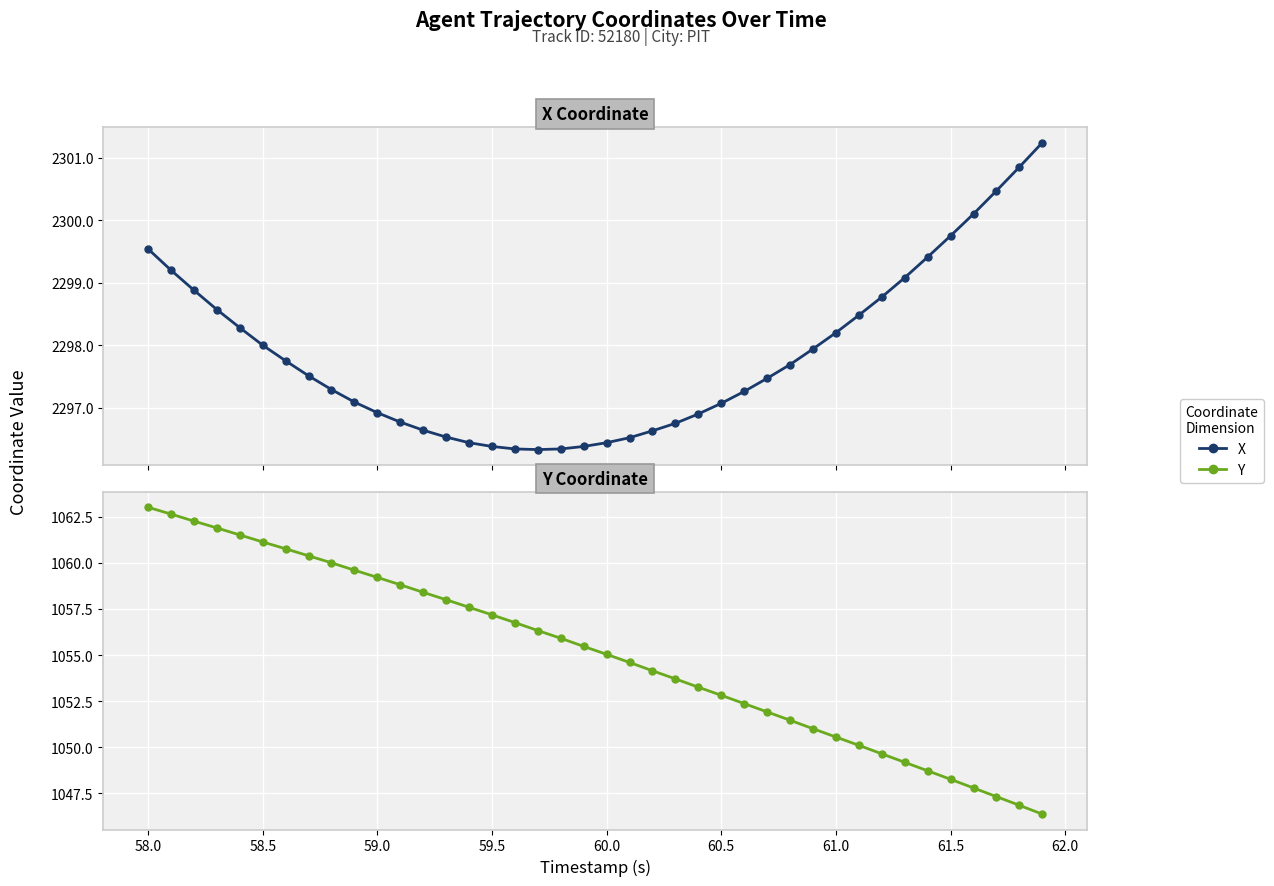

At how many categories does at least one series exceed 2156?

40